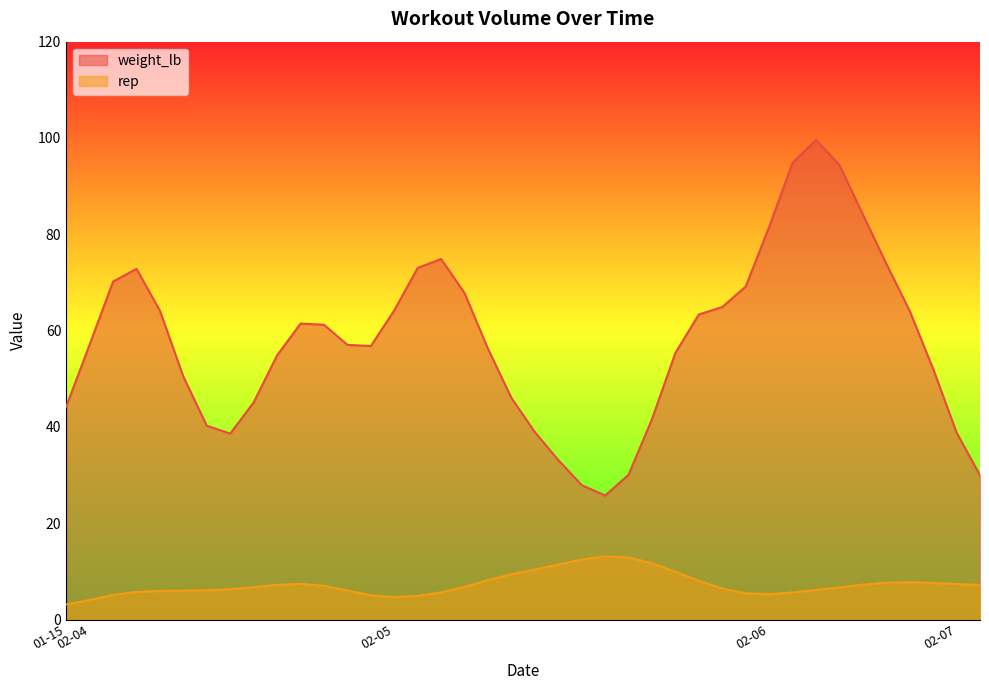

Rank the series at 2025-02-05 from highest to lowest value.

weight_lb, rep